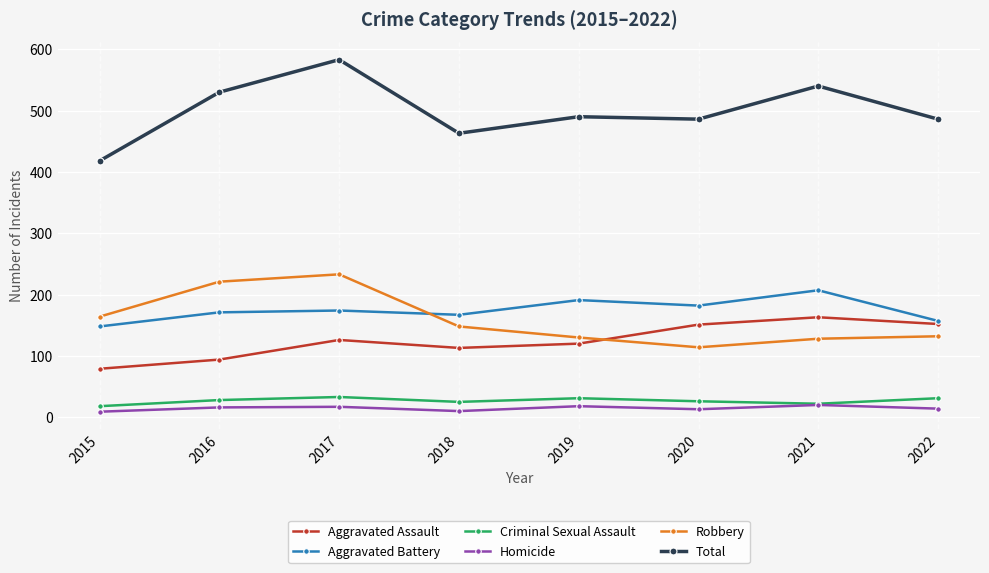

What are all the series names shown in the legend?

Aggravated Assault, Aggravated Battery, Criminal Sexual Assault, Homicide, Robbery, Total